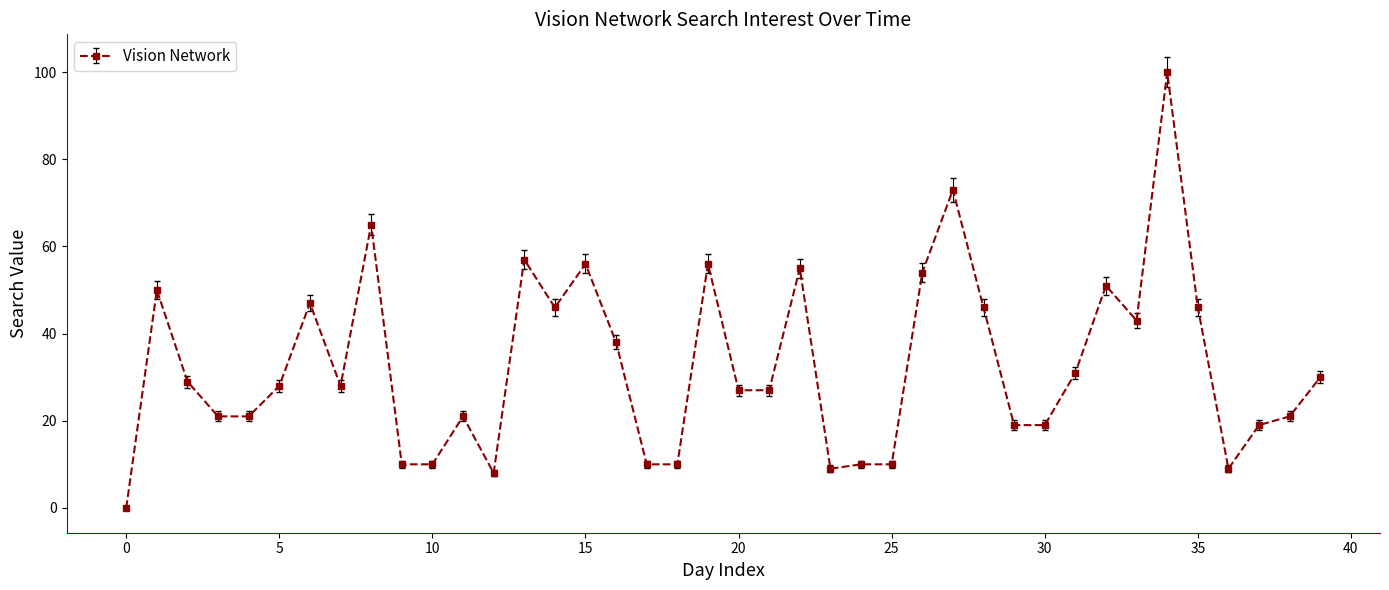

What is the sum of all values?

1310